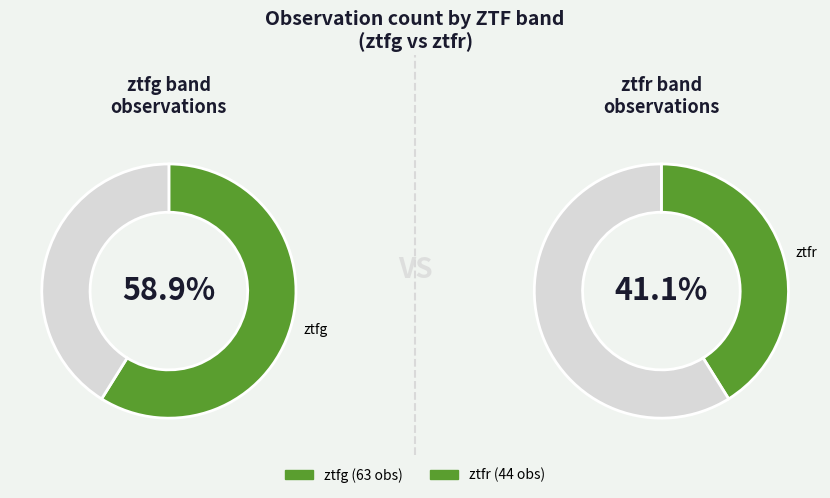

Which slice is the largest?

ztfg